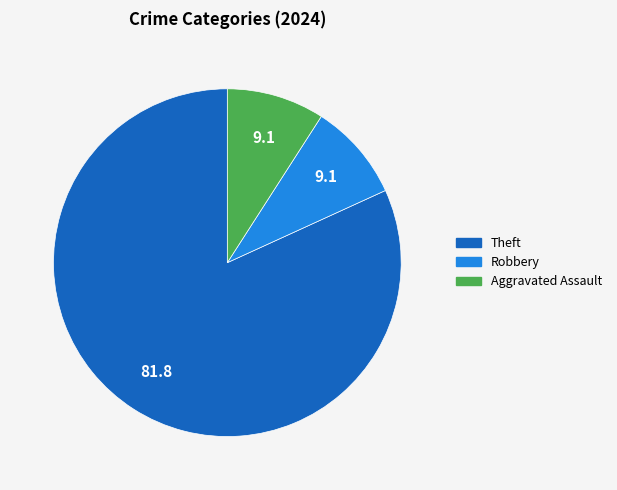

Count the number of slices in the pie.

3